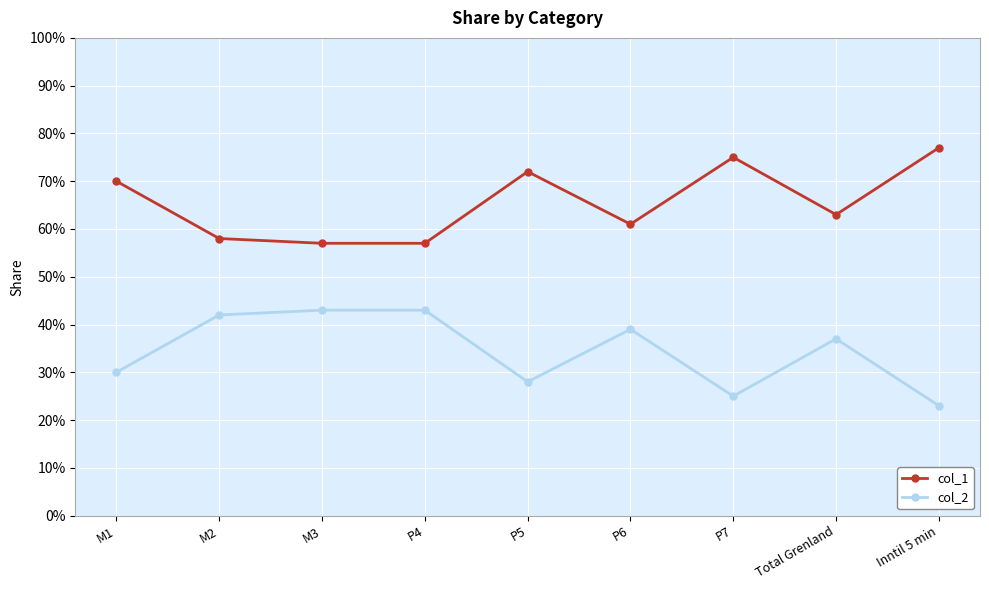

Is this an area chart (filled region under the line)?

No